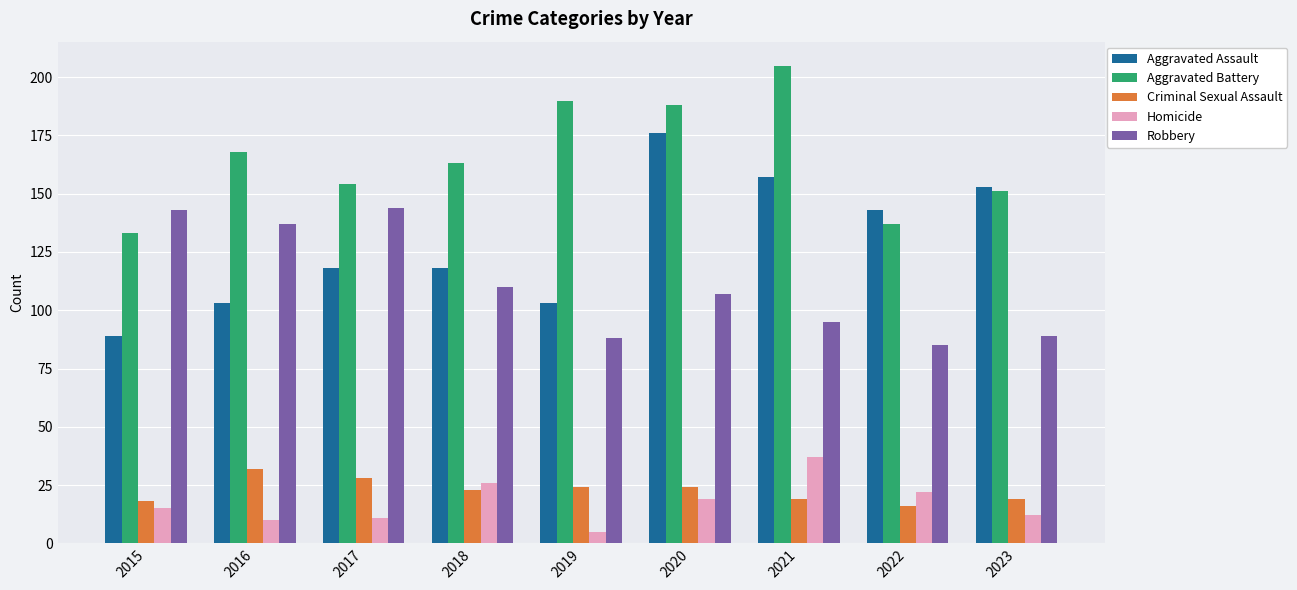

Which label corresponds to the largest value in the chart?

2021